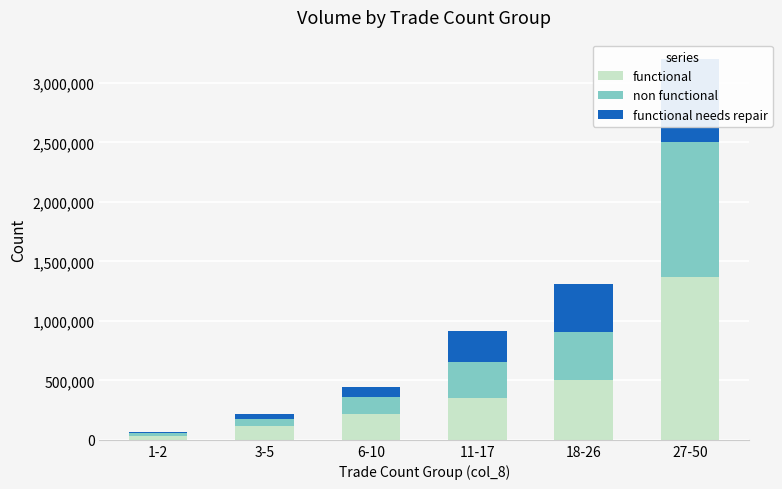

What is the value of the functional needs repair bar at the 3rd from the left?

90000